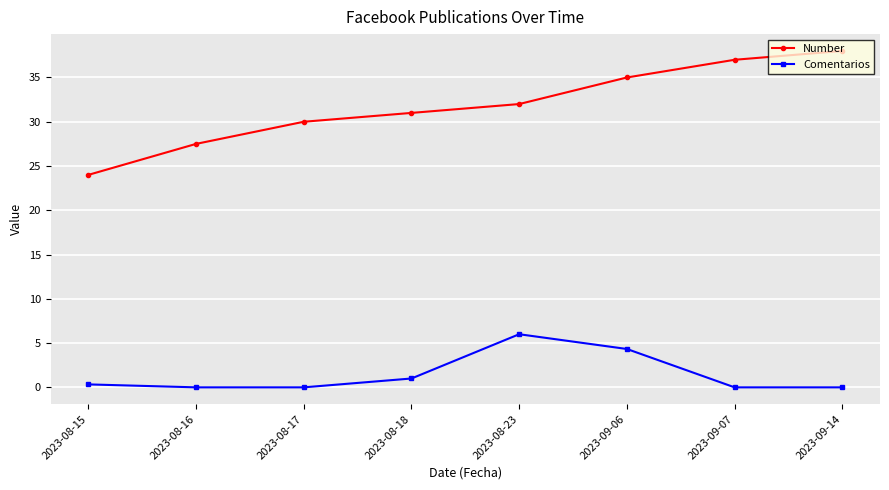

Count the number of categories in the chart.

8